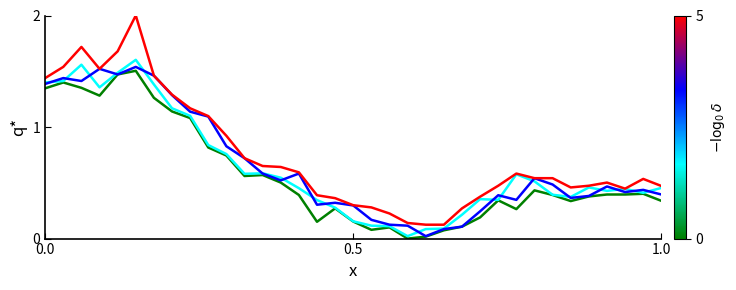

What is the maximum value shown in the chart?

2.0